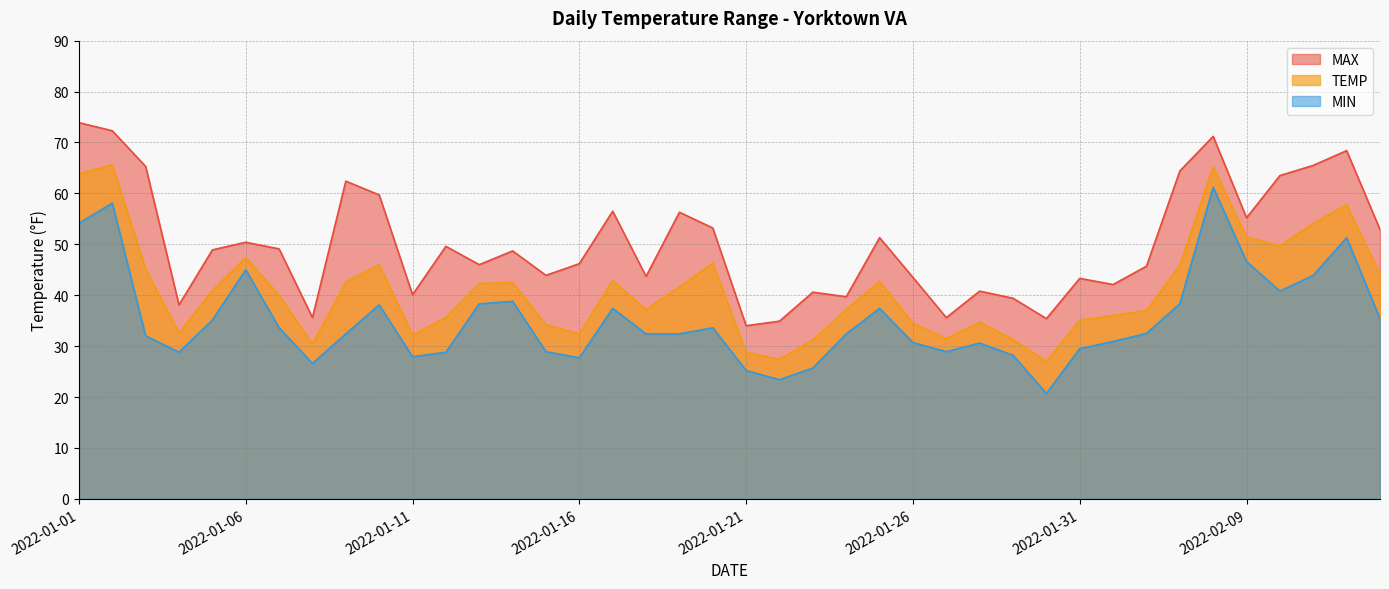

What is the label of the 19th point from the left?

2022-01-19